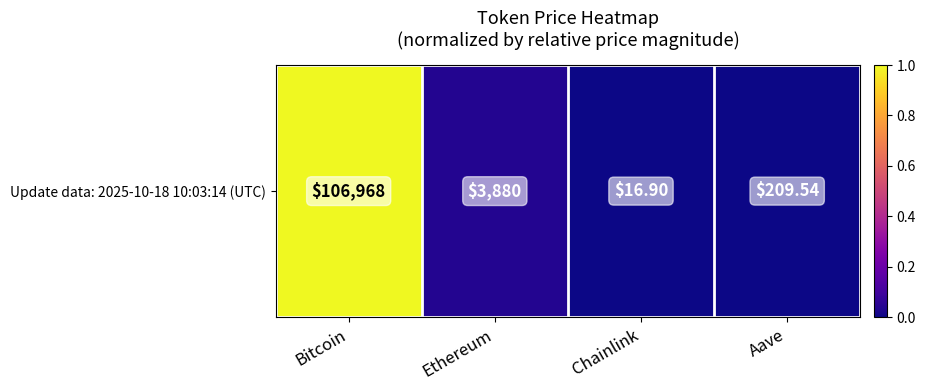

Reading left to right, transcribe all the data shown in this chart.

1.0	0.0	0.0	0.0